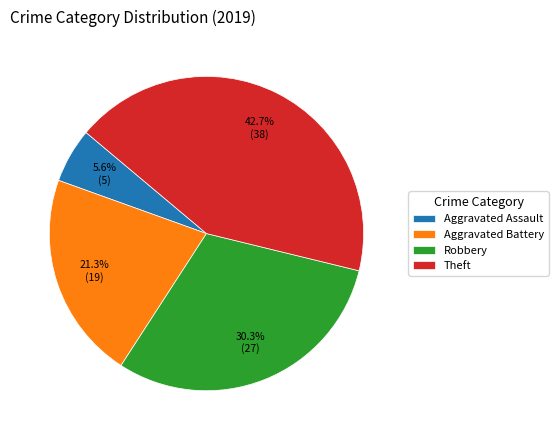

Which category has the smallest portion of the pie?

Aggravated Assault